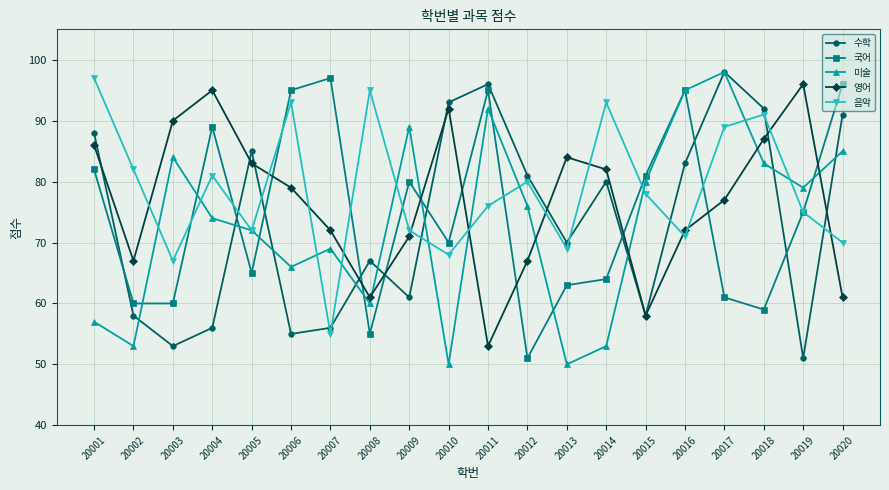

What is the difference between the 수학 values at 20012 and 20013?

11